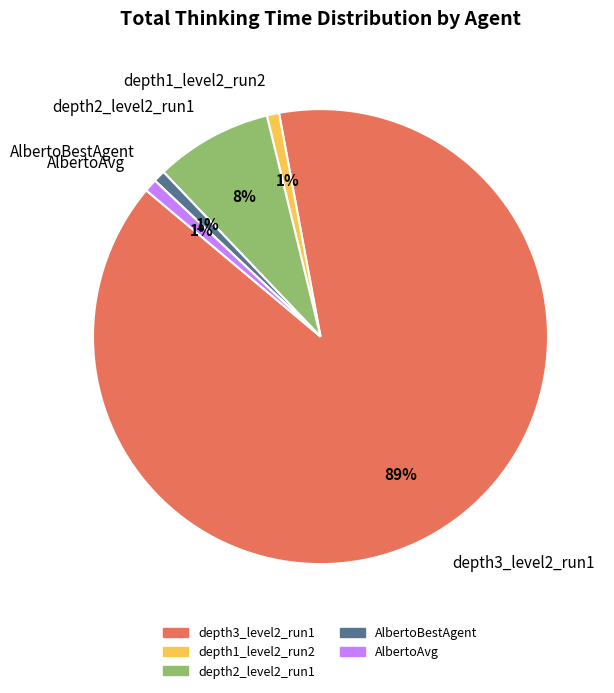

The depth2_level2_run1 slice represents 8% of the pie. True or false?

True